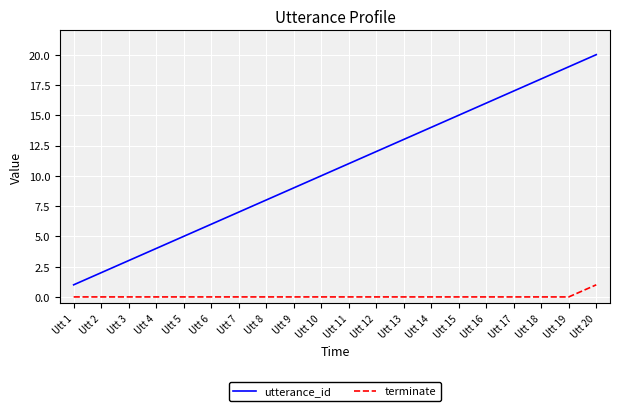

True or false: utterance_id and terminate cross at least once.

False